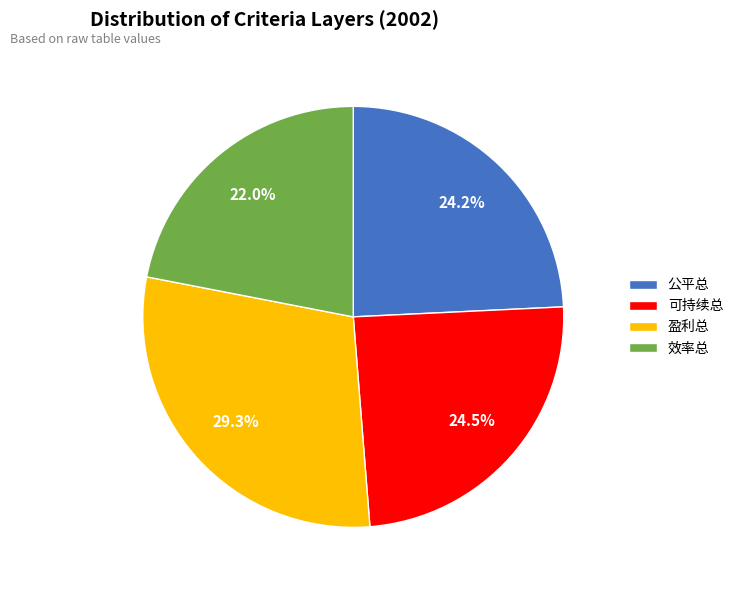

To the nearest percent, what is the difference between the largest and smallest slice percentages?

7%